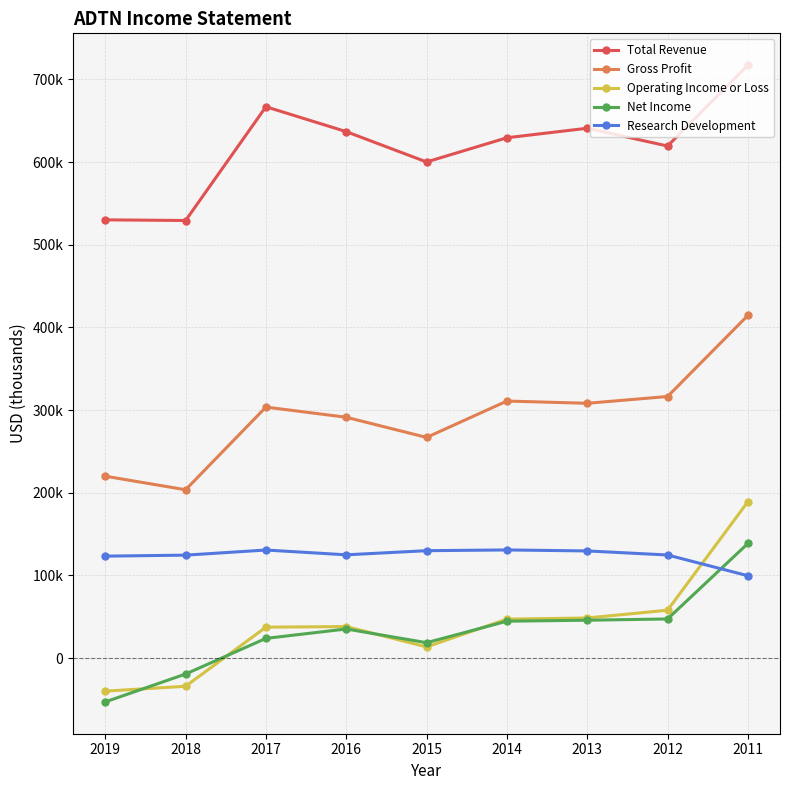

What is the difference between the Net Income values at 2018 and 2016?

54500